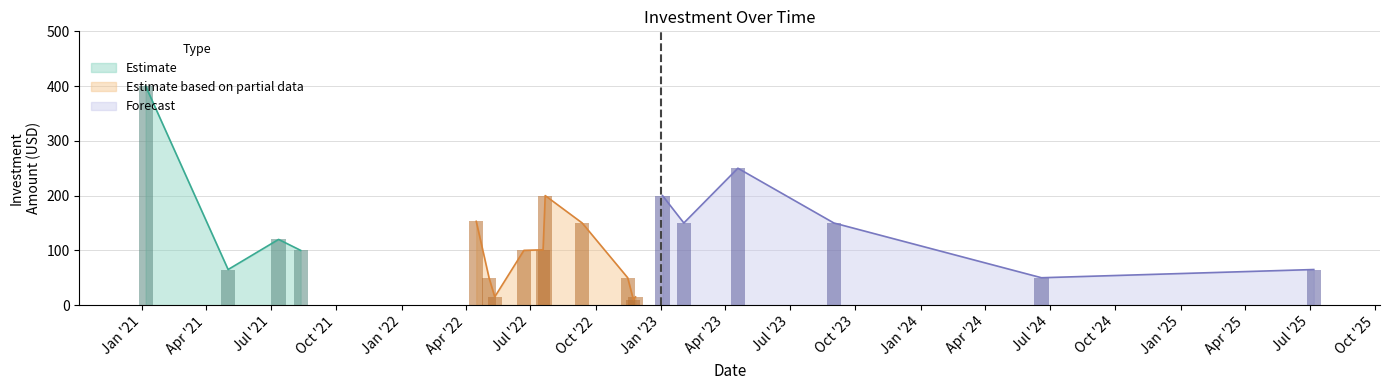

What is the difference between the second highest and second lowest values?

235